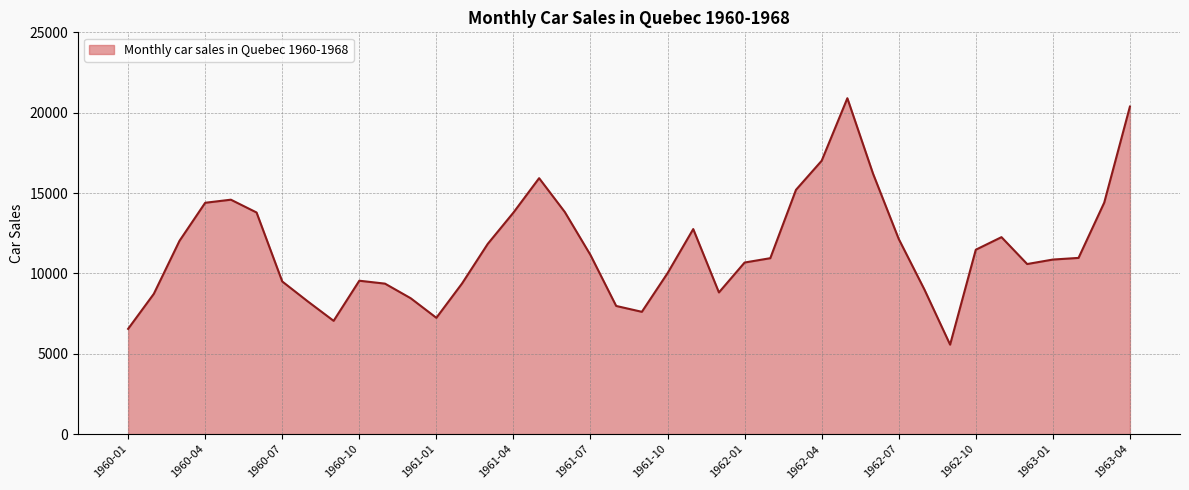

What is the maximum value shown in the chart?

20900